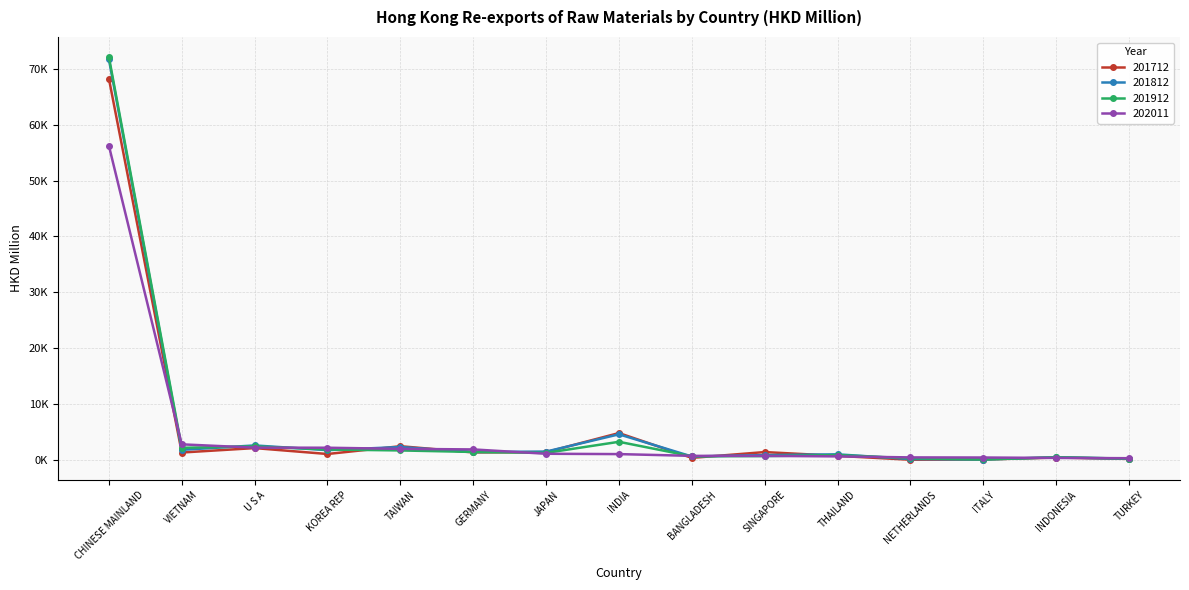

What are all the series names shown in the legend?

201712, 201812, 201912, 202011